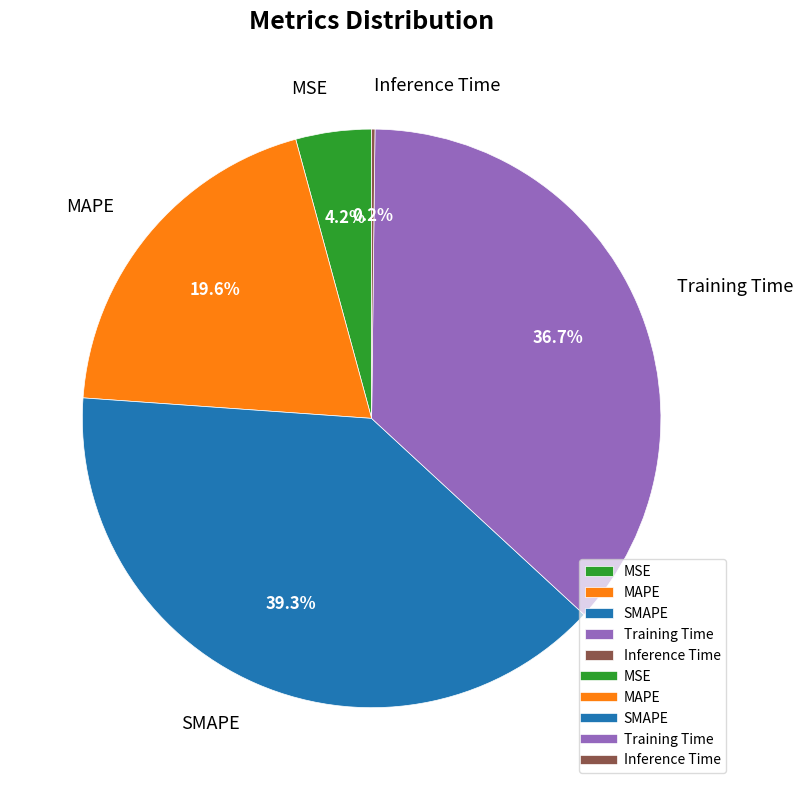

Does any single category account for the majority?

No